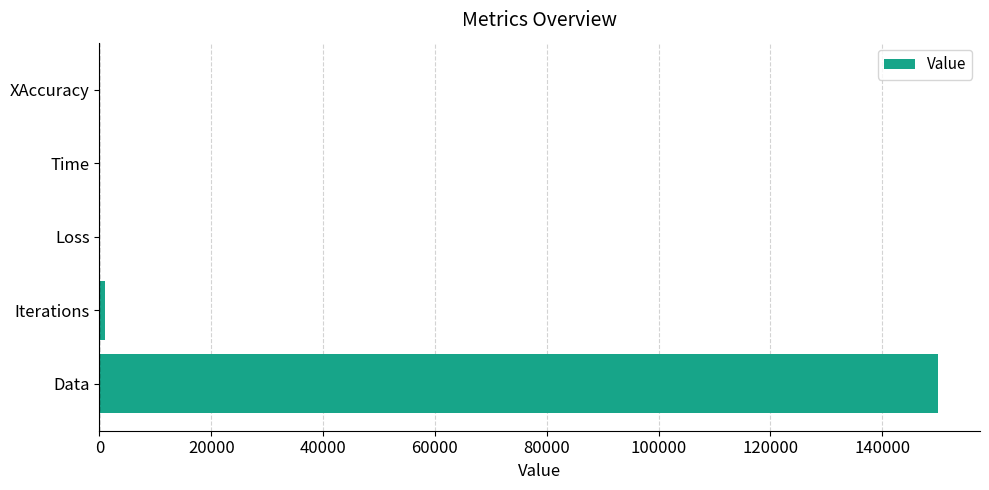

What value does the data have at Data?

150000.0